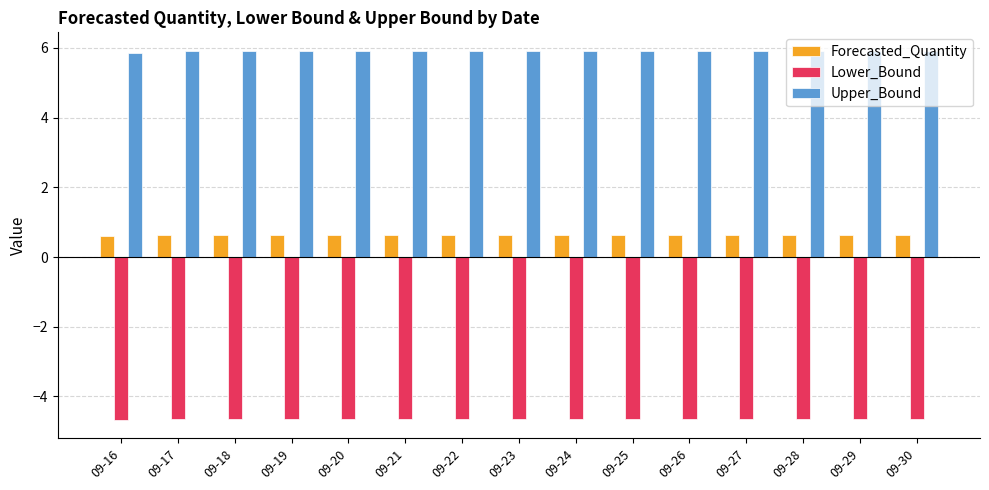

At how many categories does at least one series exceed 1?

15